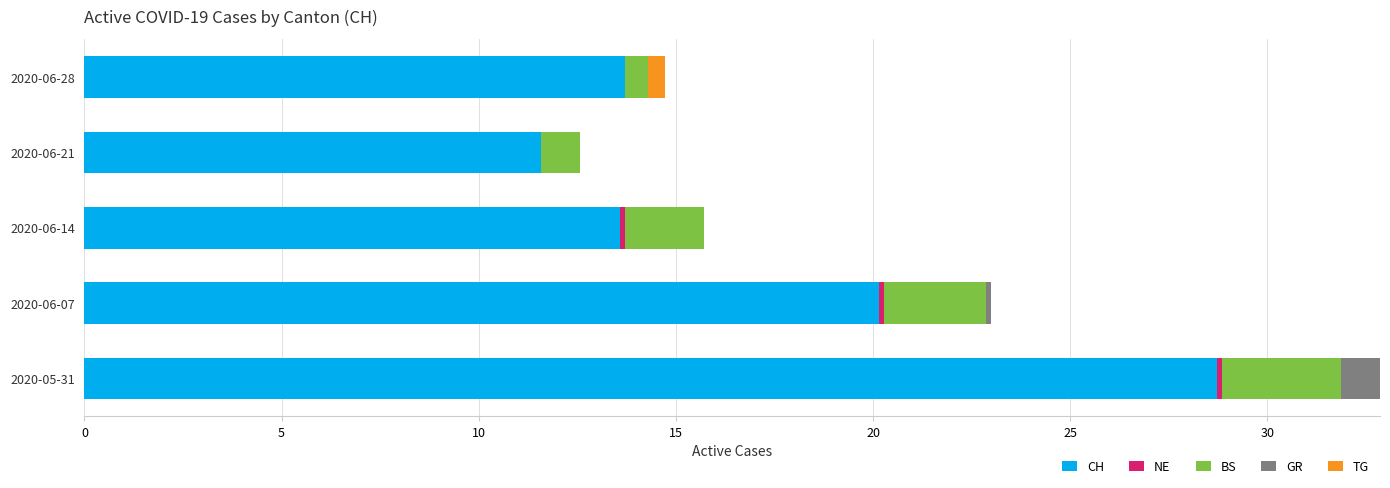

What is the maximum value for CH?

28.7